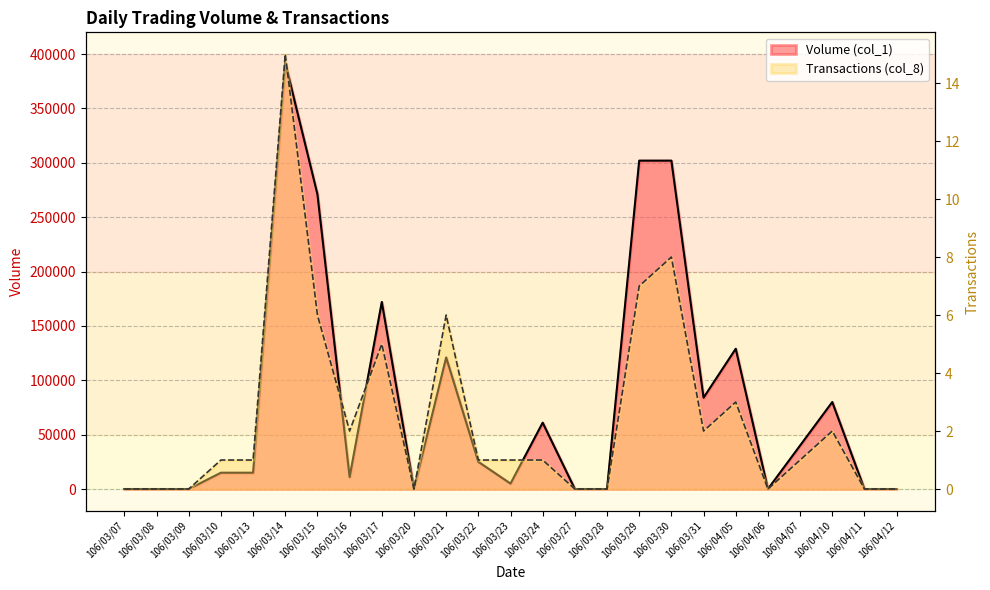

True or false: Transactions (col_8) has a value of -9 at 106/04/12.

False